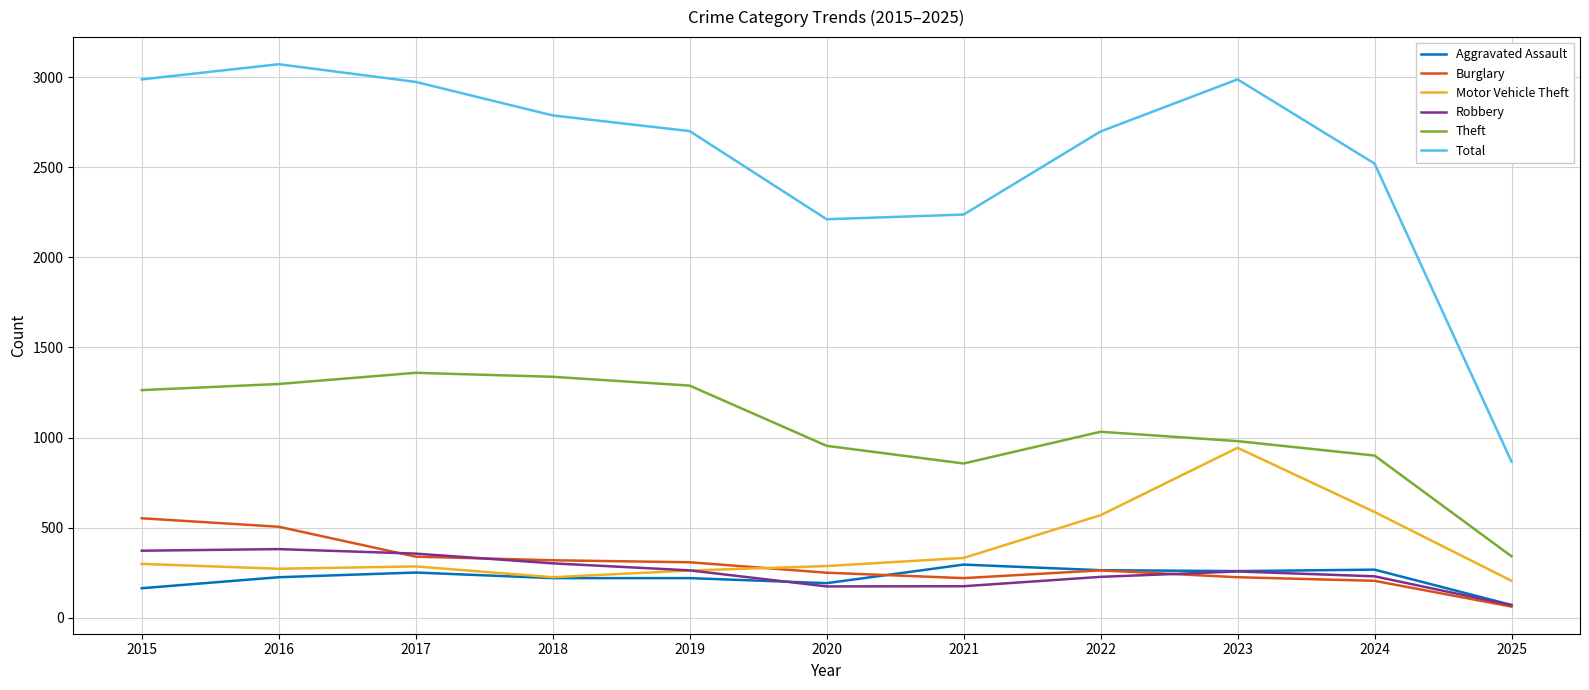

Is it true that Aggravated Assault equals 366 at 2016?

False